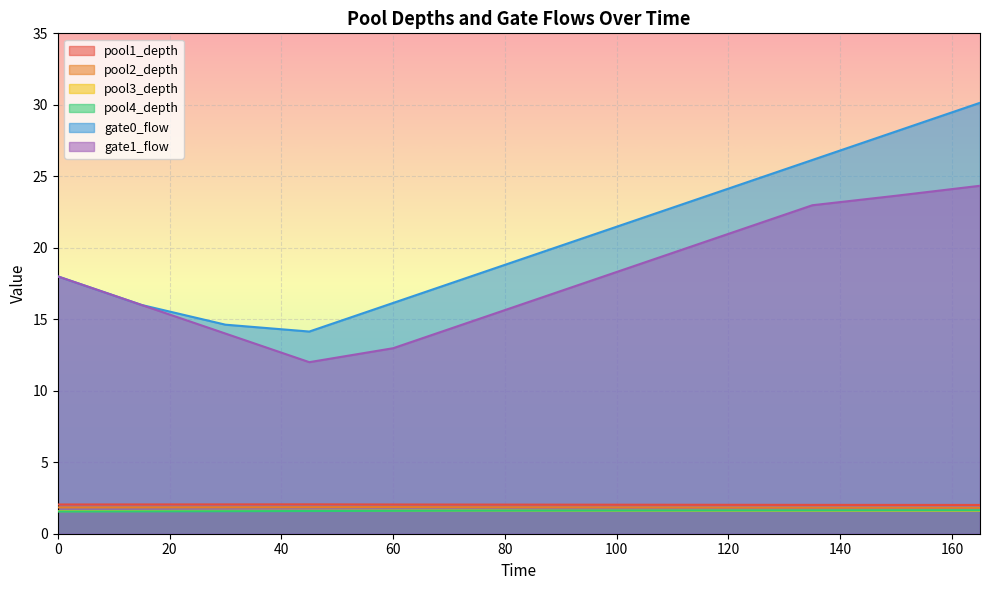

Rank the series by their maximum value, from highest to lowest.

gate0_flow, gate1_flow, pool1_depth, pool2_depth, pool4_depth, pool3_depth